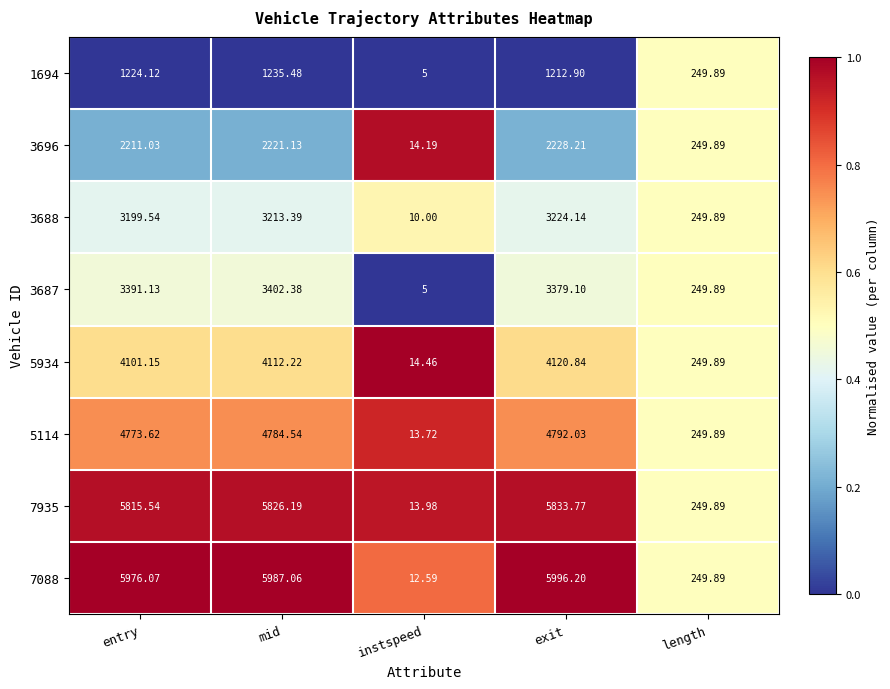

Rank the categories by 7935 value from highest to lowest.

exit, mid, entry, length, instspeed